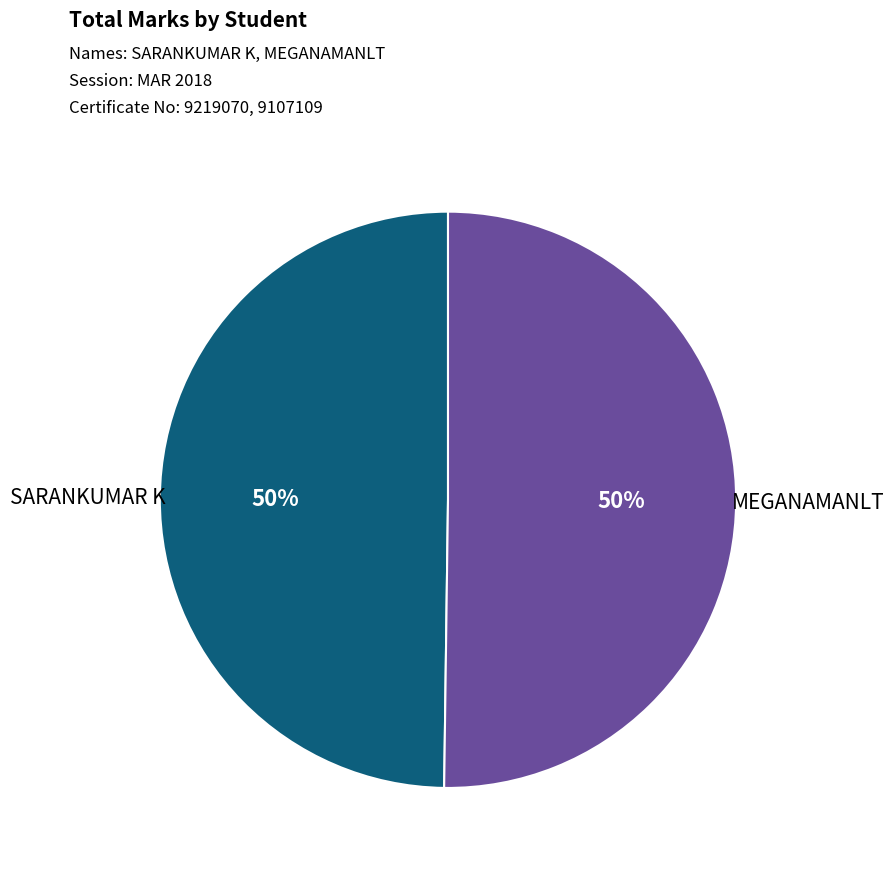

True or false: MEGANAMANLT accounts for 61% of the total.

False